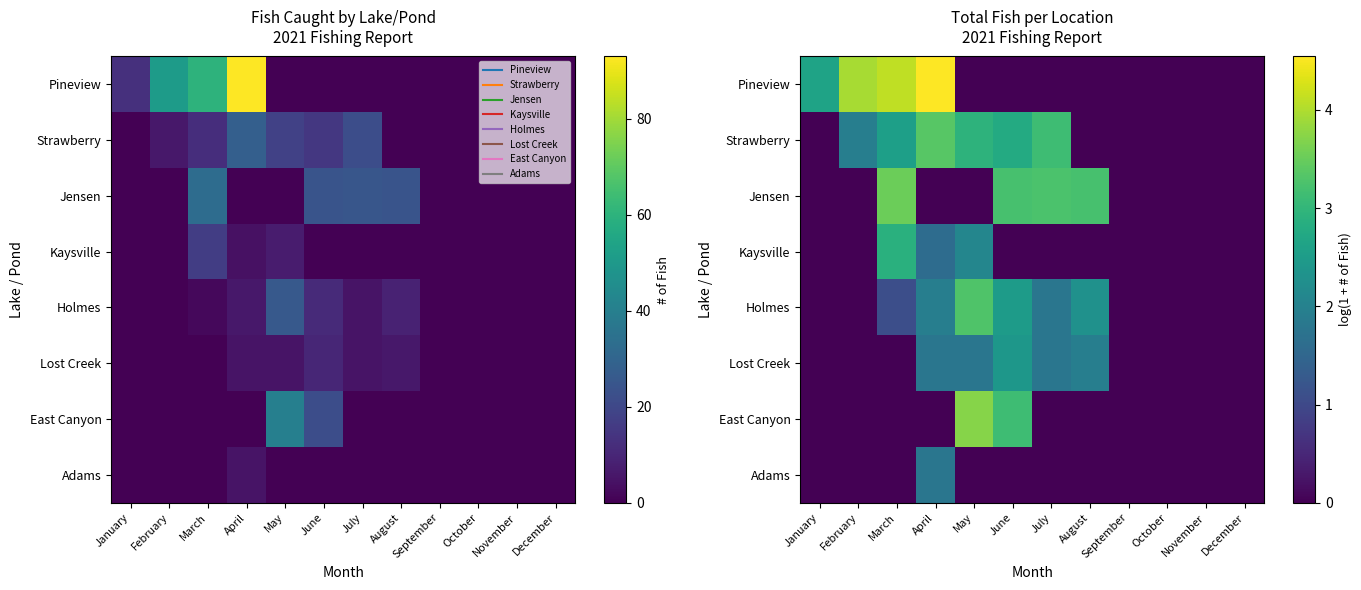

Which series has the widest spread of values?

Pineview